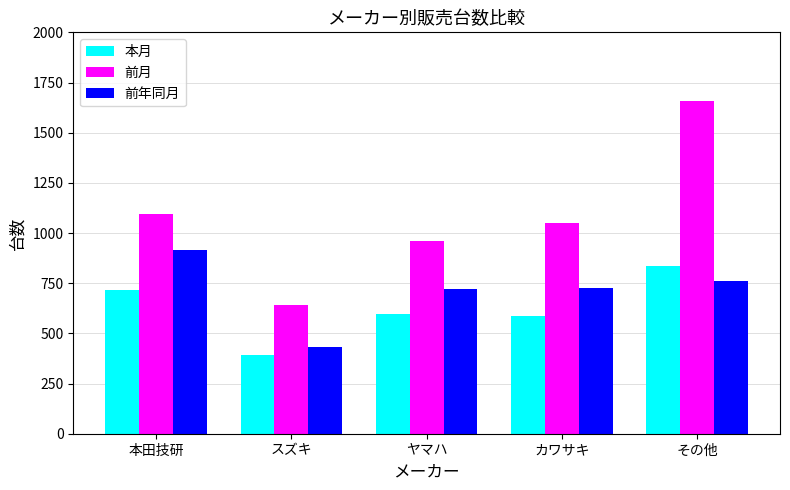

What value does the 前月 series have at カワサキ?

1051